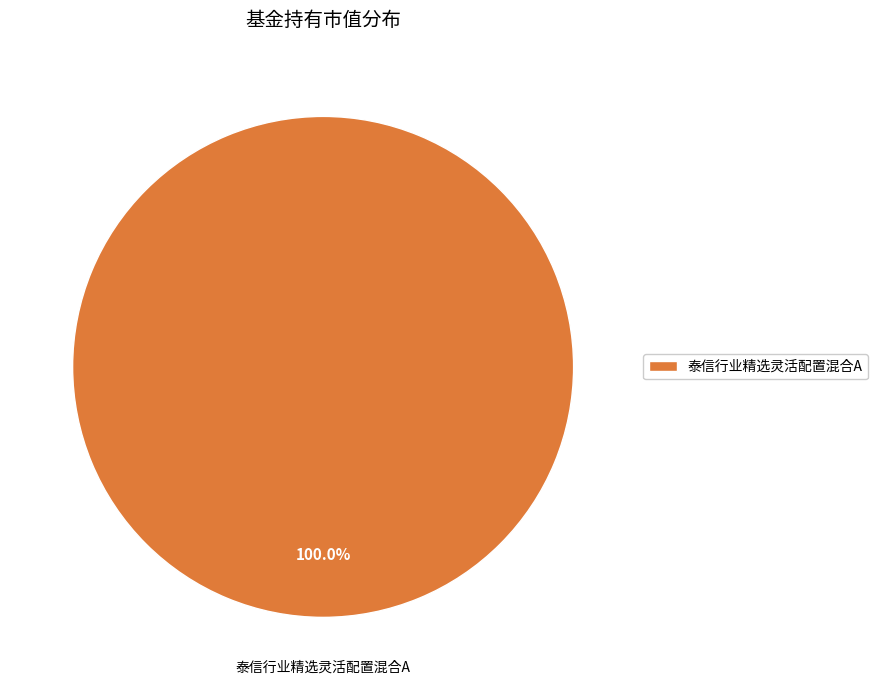

Does any single category account for the majority?

Yes